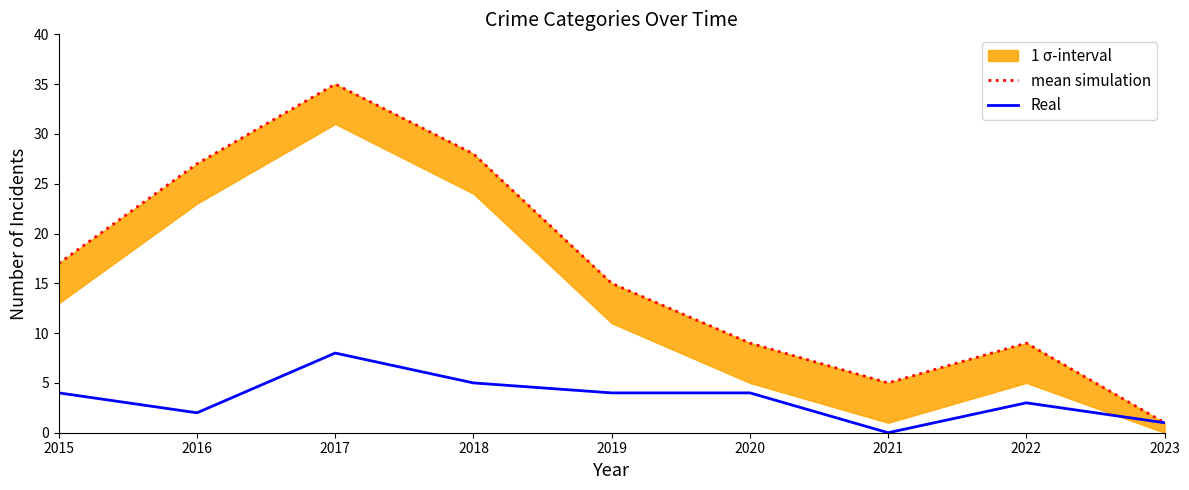

Rank the series by their average value, from lowest to highest.

Real, mean simulation